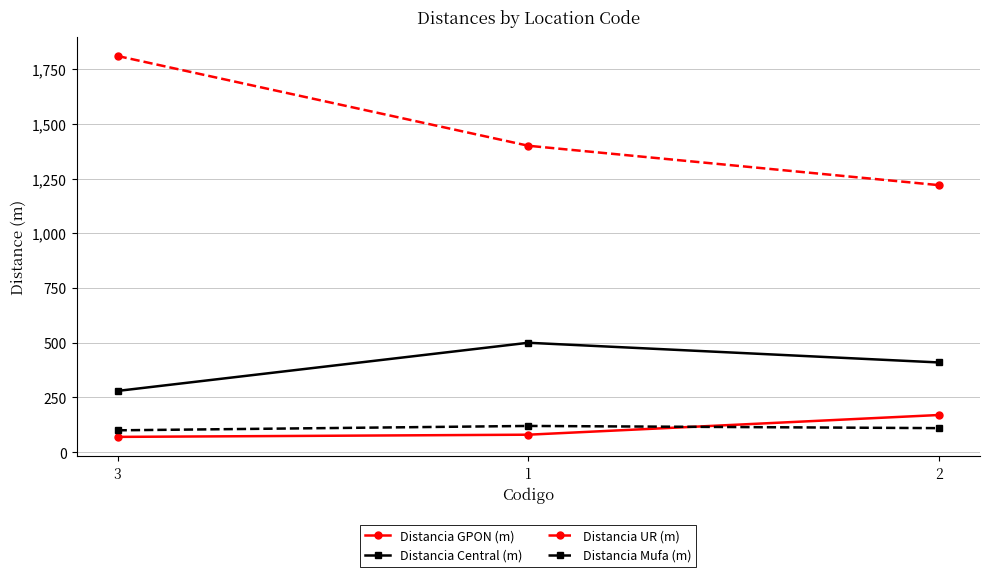

What is the total value across all series at 2?

1910